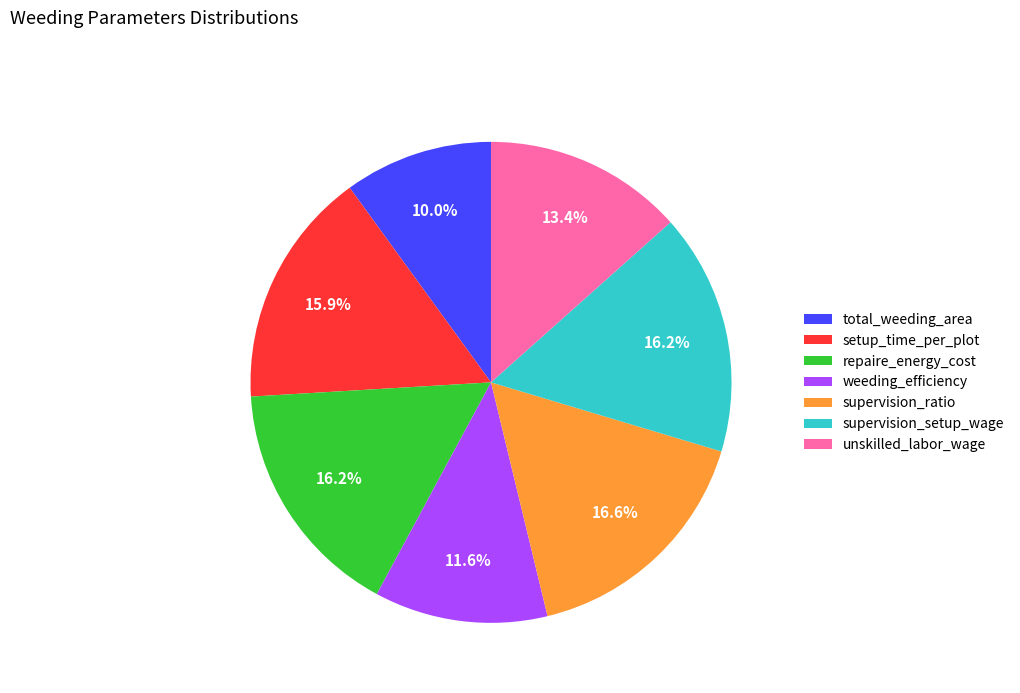

What is the ratio of the value at supervision_setup_wage to the value at repaire_energy_cost?

1.0